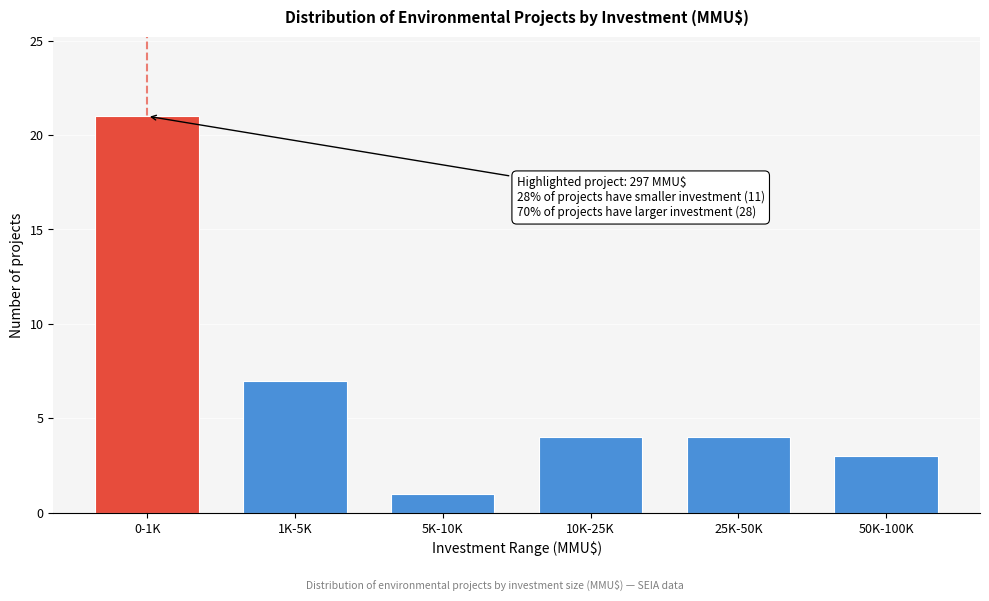

Reading left to right, list all the values displayed in this chart.

0-1K=21	1K-5K=7	5K-10K=1	10K-25K=4	25K-50K=4	50K-100K=3